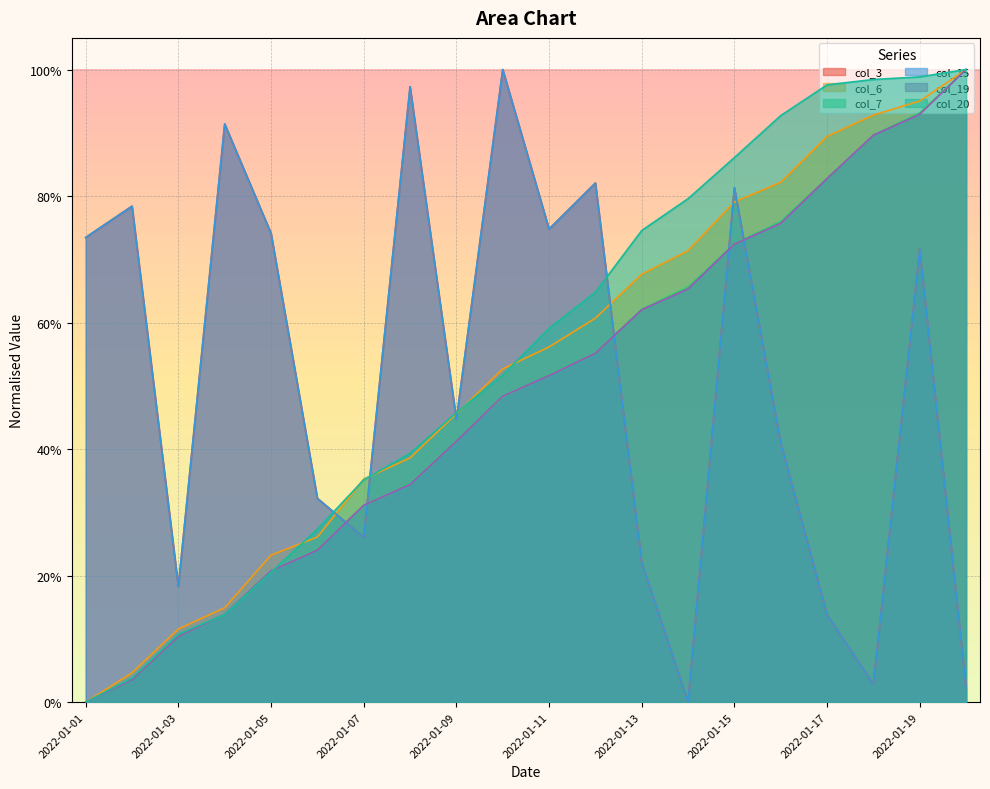

Which series has the widest spread of values?

col_3